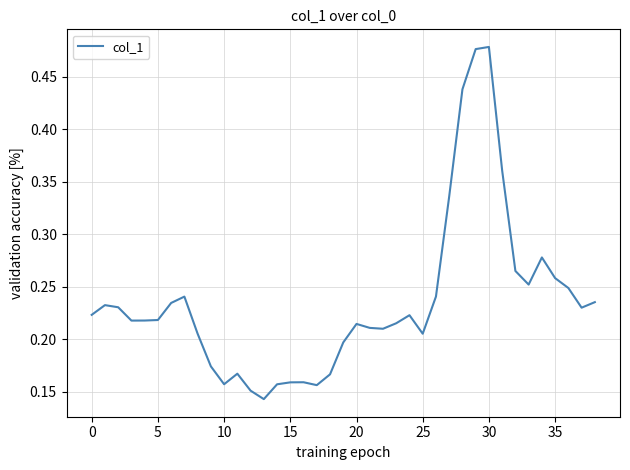

How many lines are shown in the chart?

1